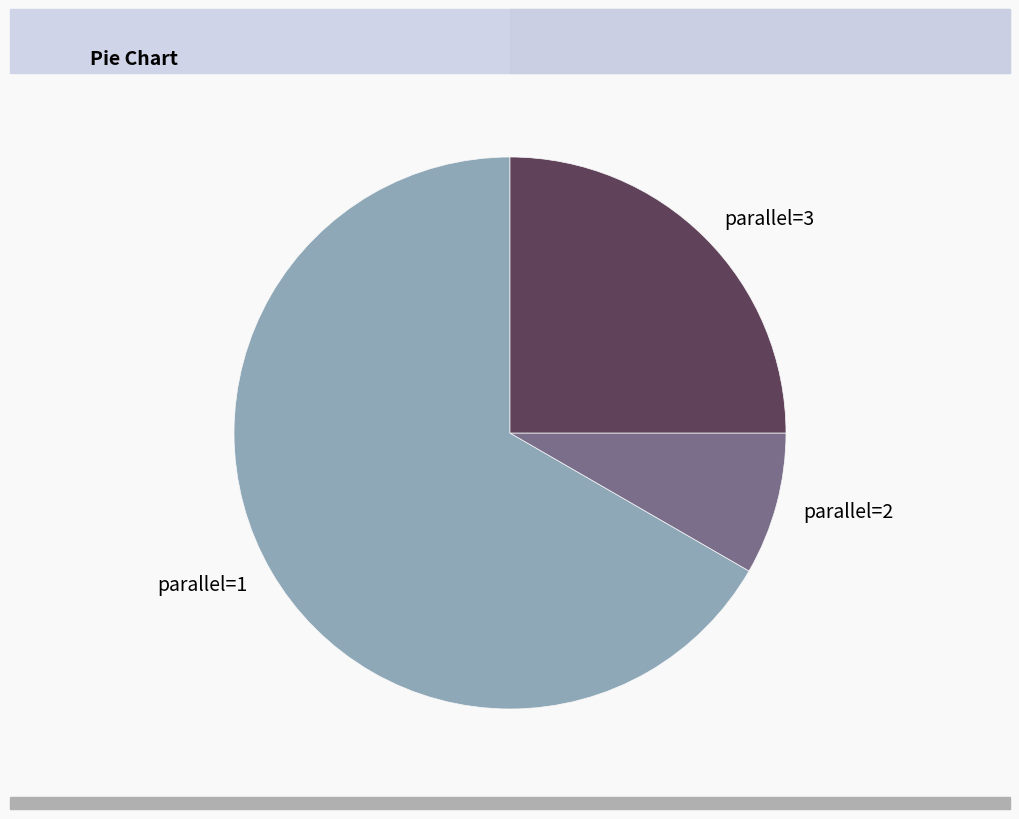

Approximately how many times larger is the value at parallel=2 compared to parallel=3?

0.3